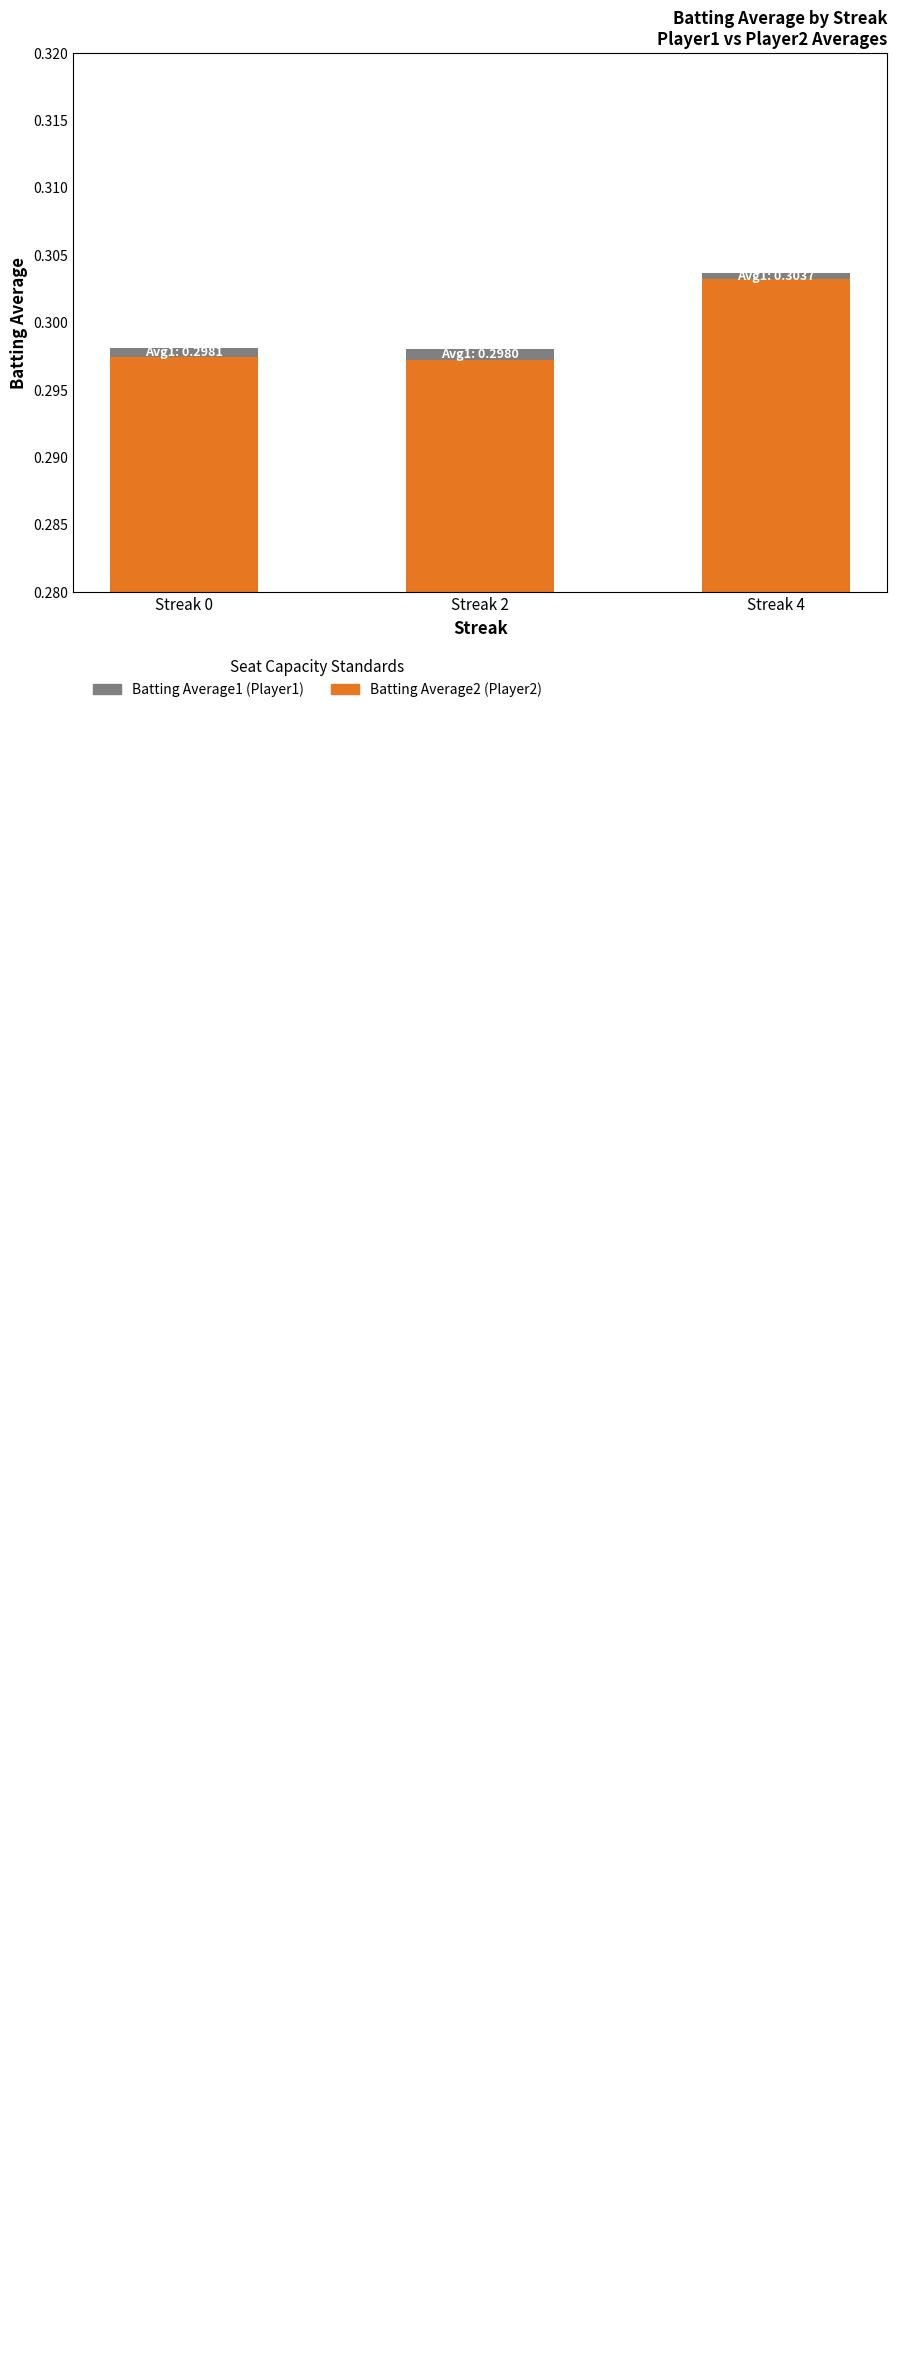

Rank the series at Streak 4 from lowest to highest value.

Batting Average1 (Player1), Batting Average2 (Player2)